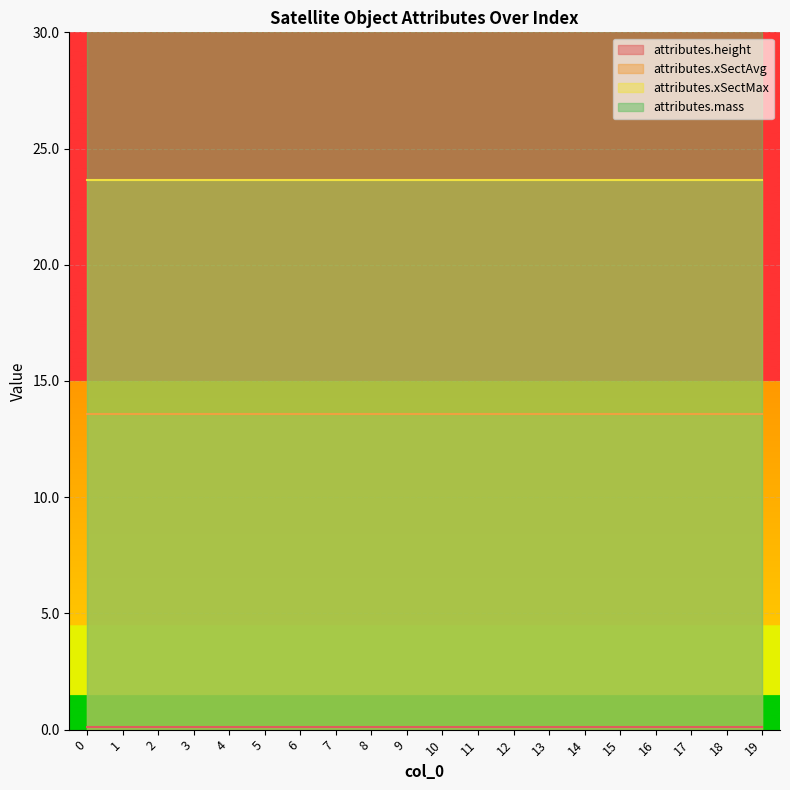

True or false: attributes.xSectMax has a value of 23.7 at 11.

True